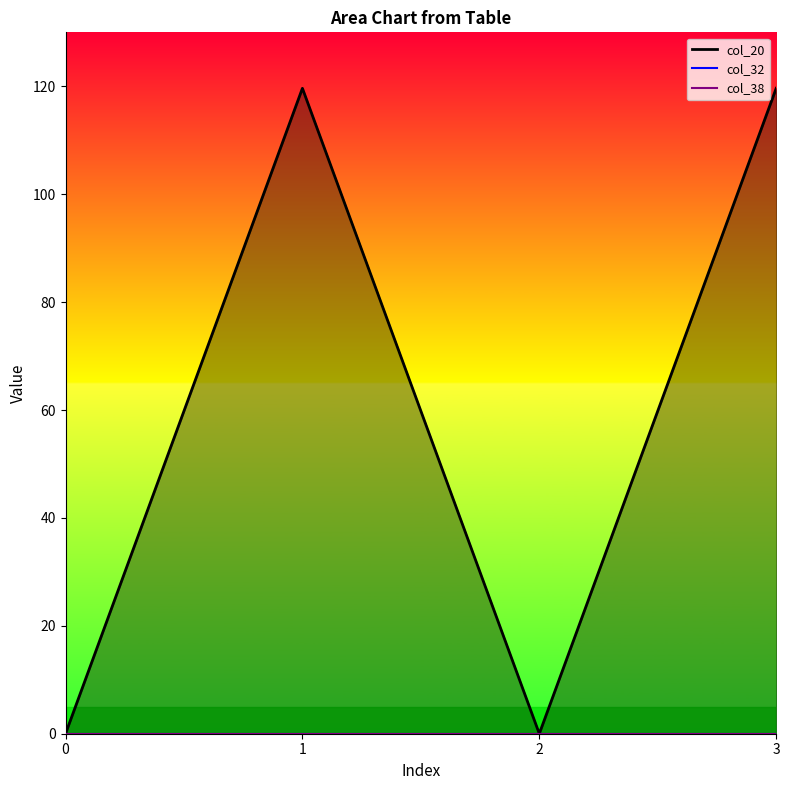

What are all the series names shown in the legend?

col_20, col_32, col_38